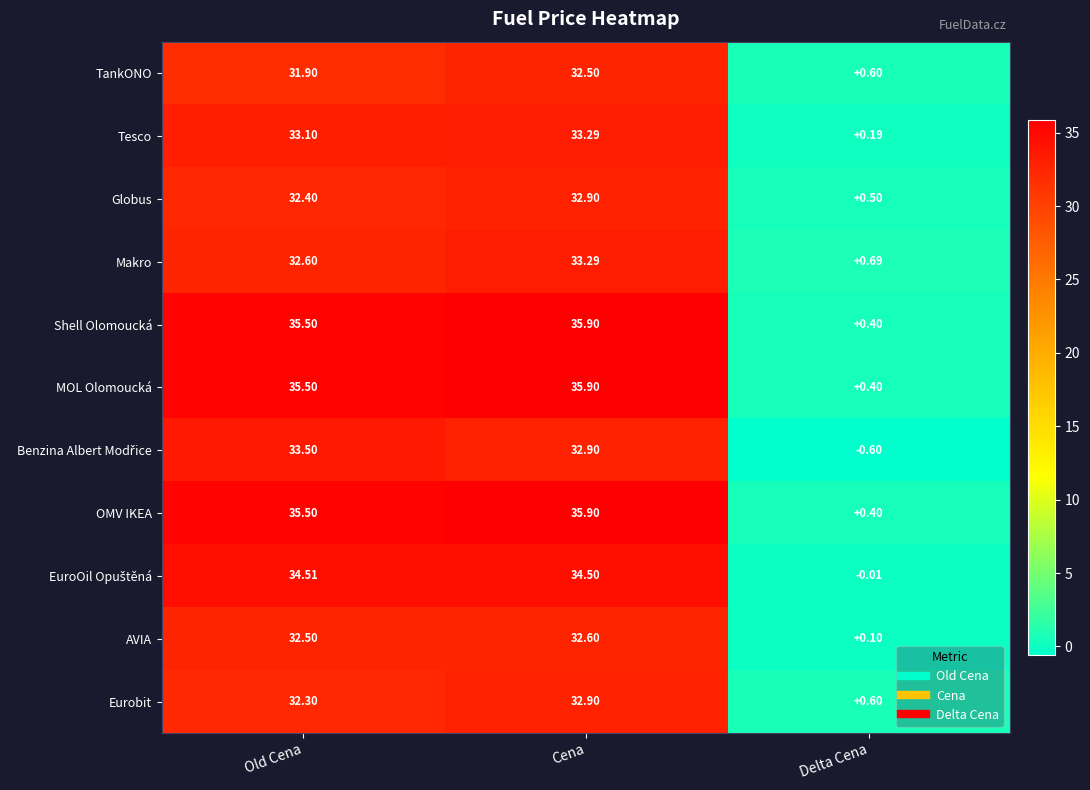

Is the value of TankONO at Old Cena greater than the value of Tesco at Old Cena?

No